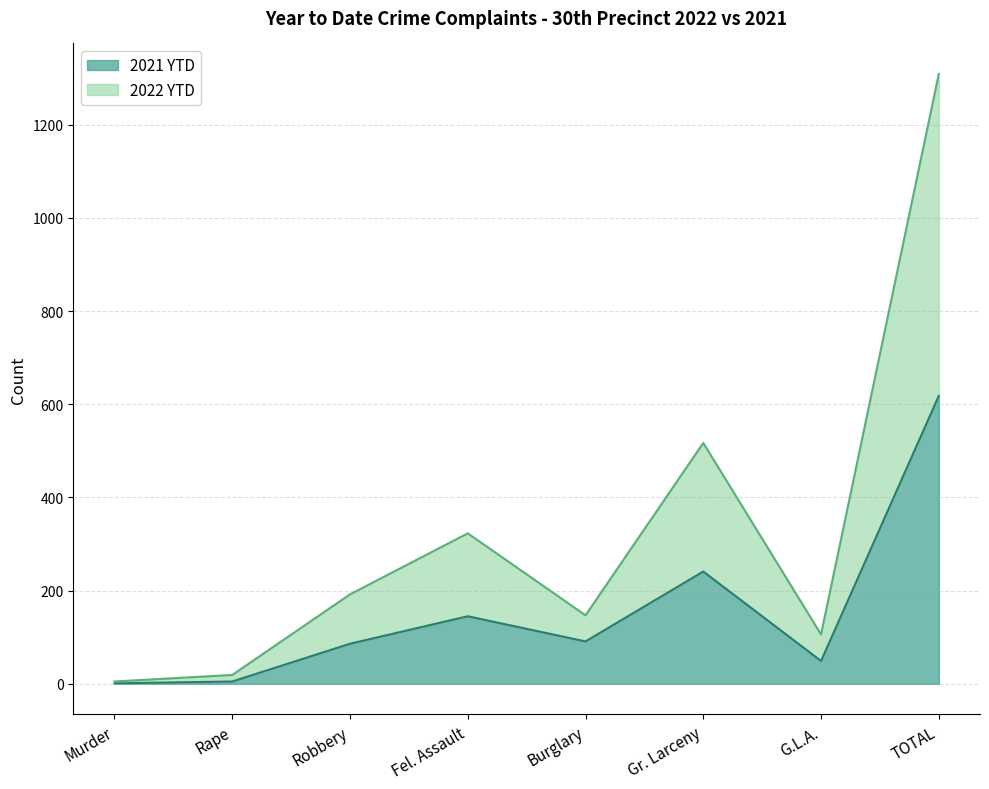

True or false: 2021 YTD and 2022 YTD intersect in this chart.

False